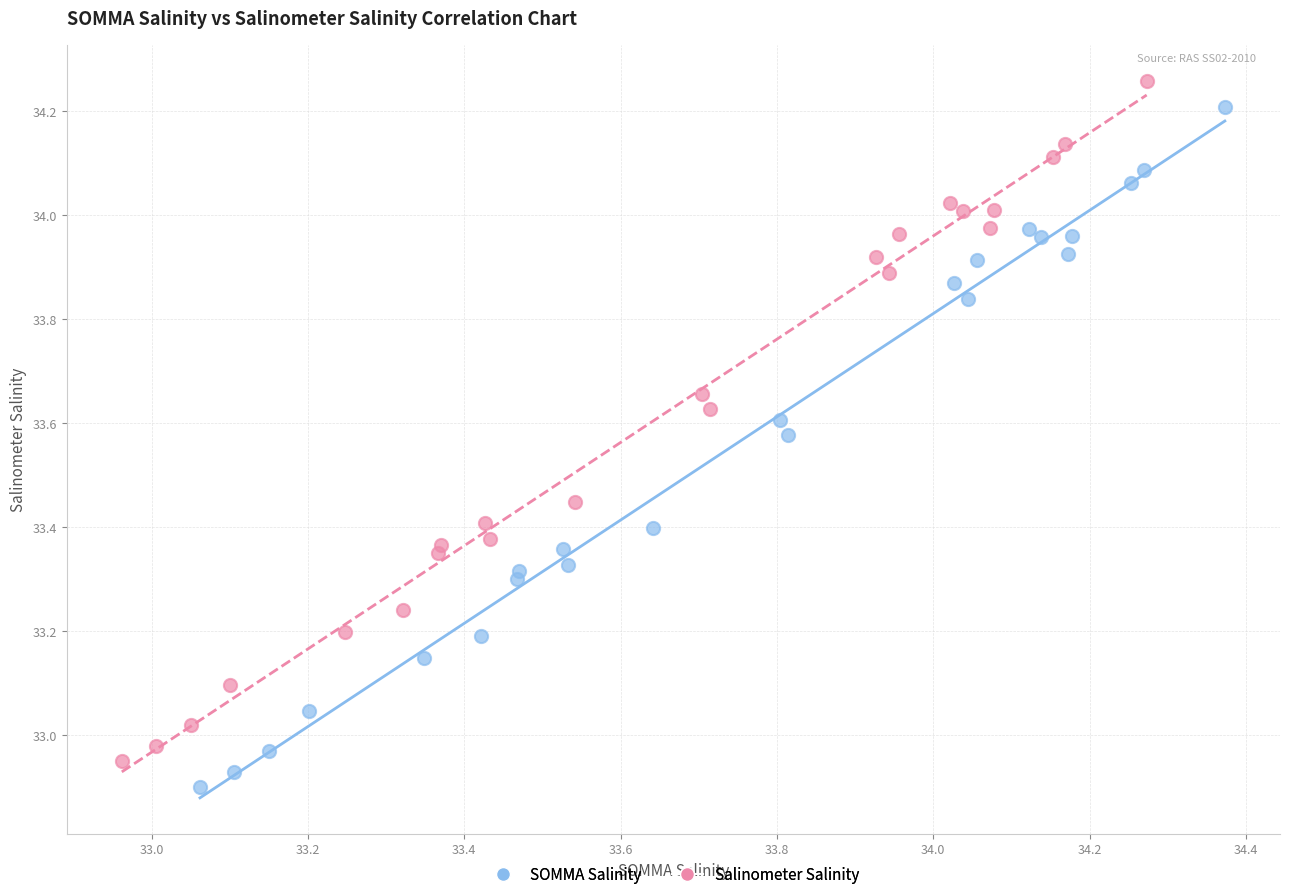

What are all the series names shown in the legend?

SOMMA Salinity, Salinometer Salinity